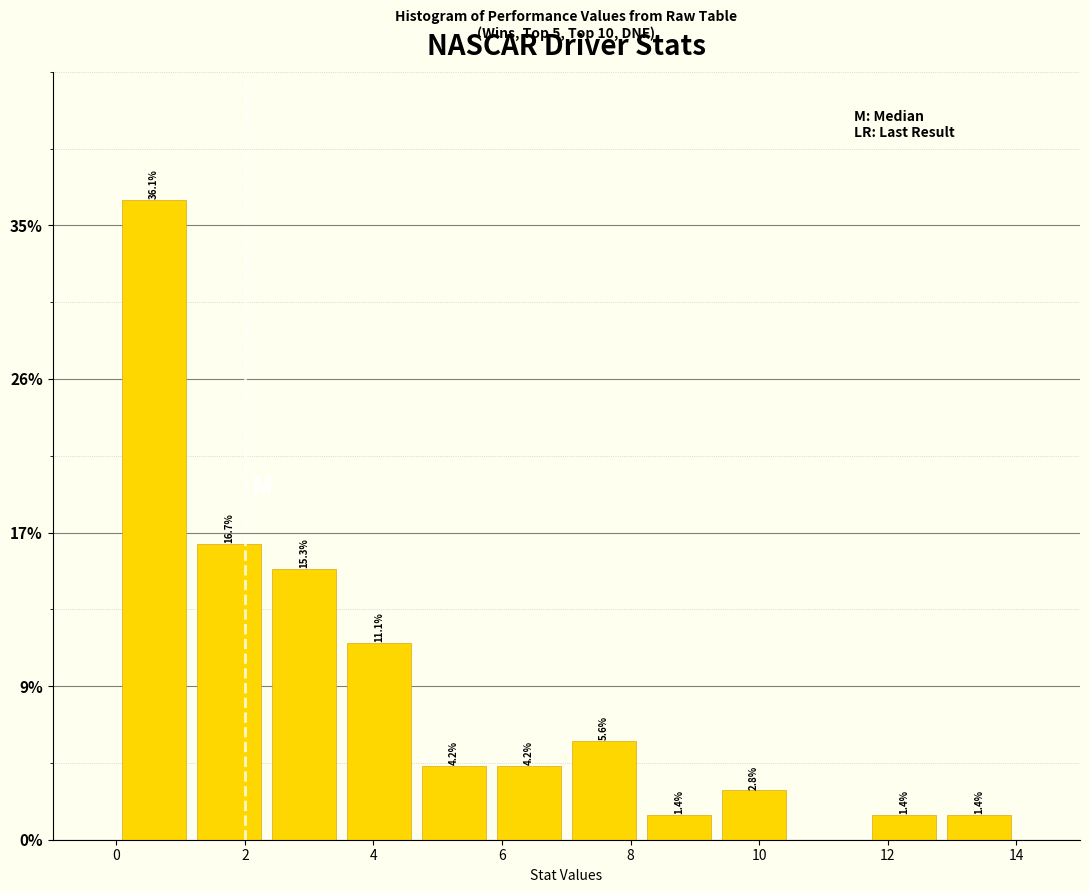

Which range on the x-axis has the tallest bar?

0.0 to 1.2